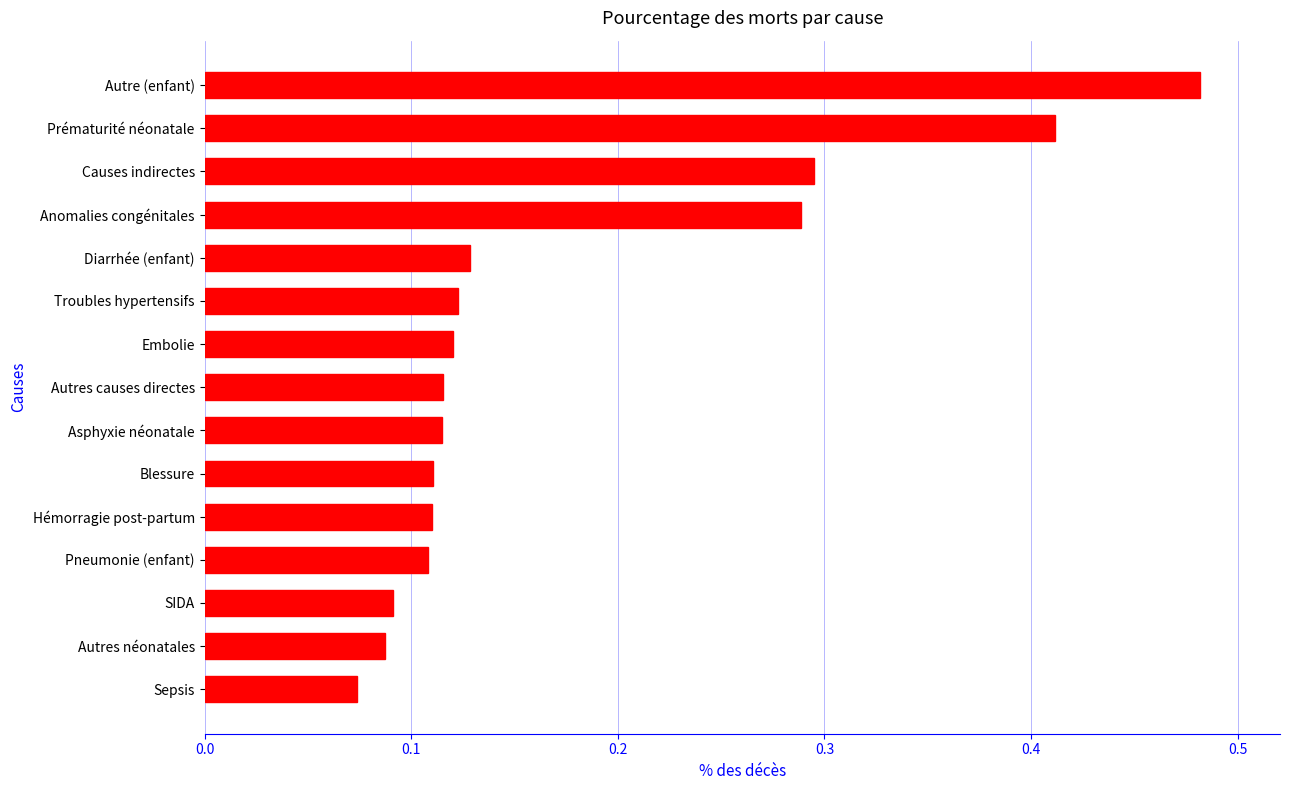

Which category has the highest value across all series?

Autre (enfant)